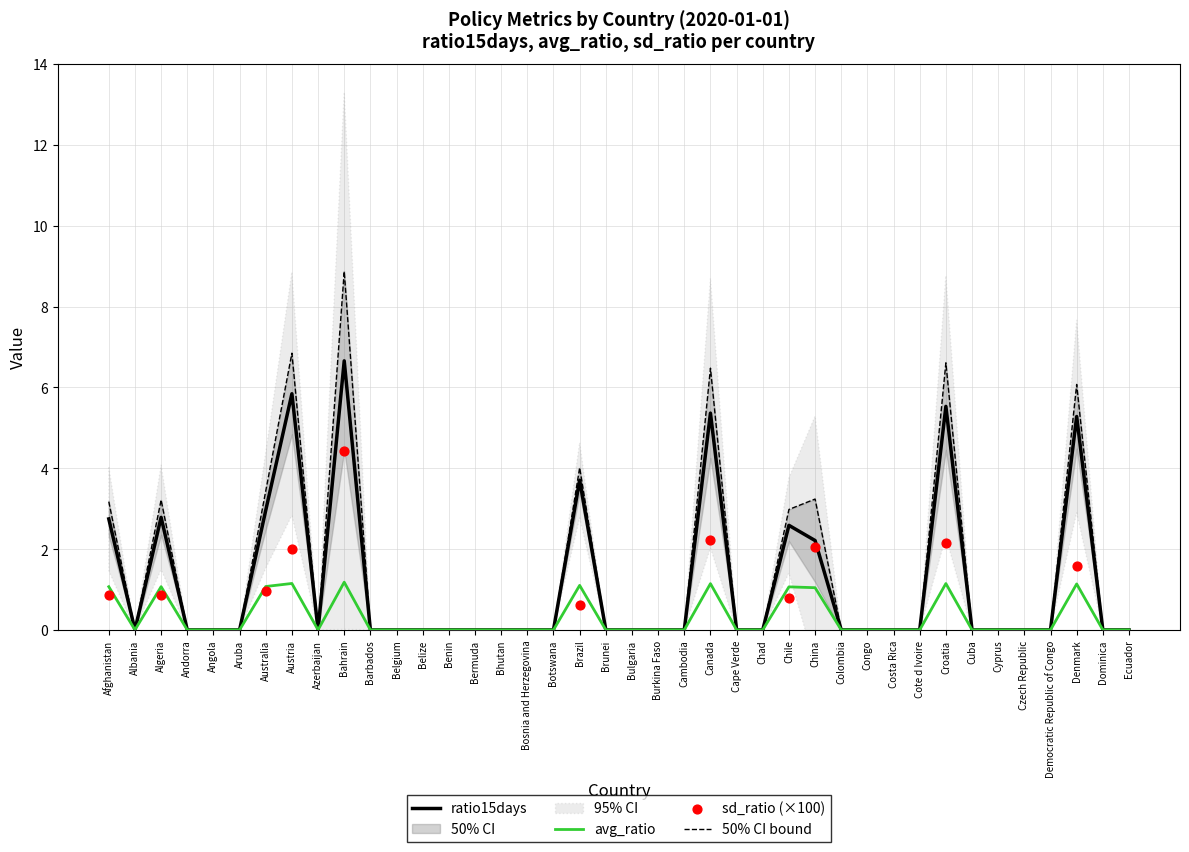

At which category is the sum across all series the highest?

Bahrain